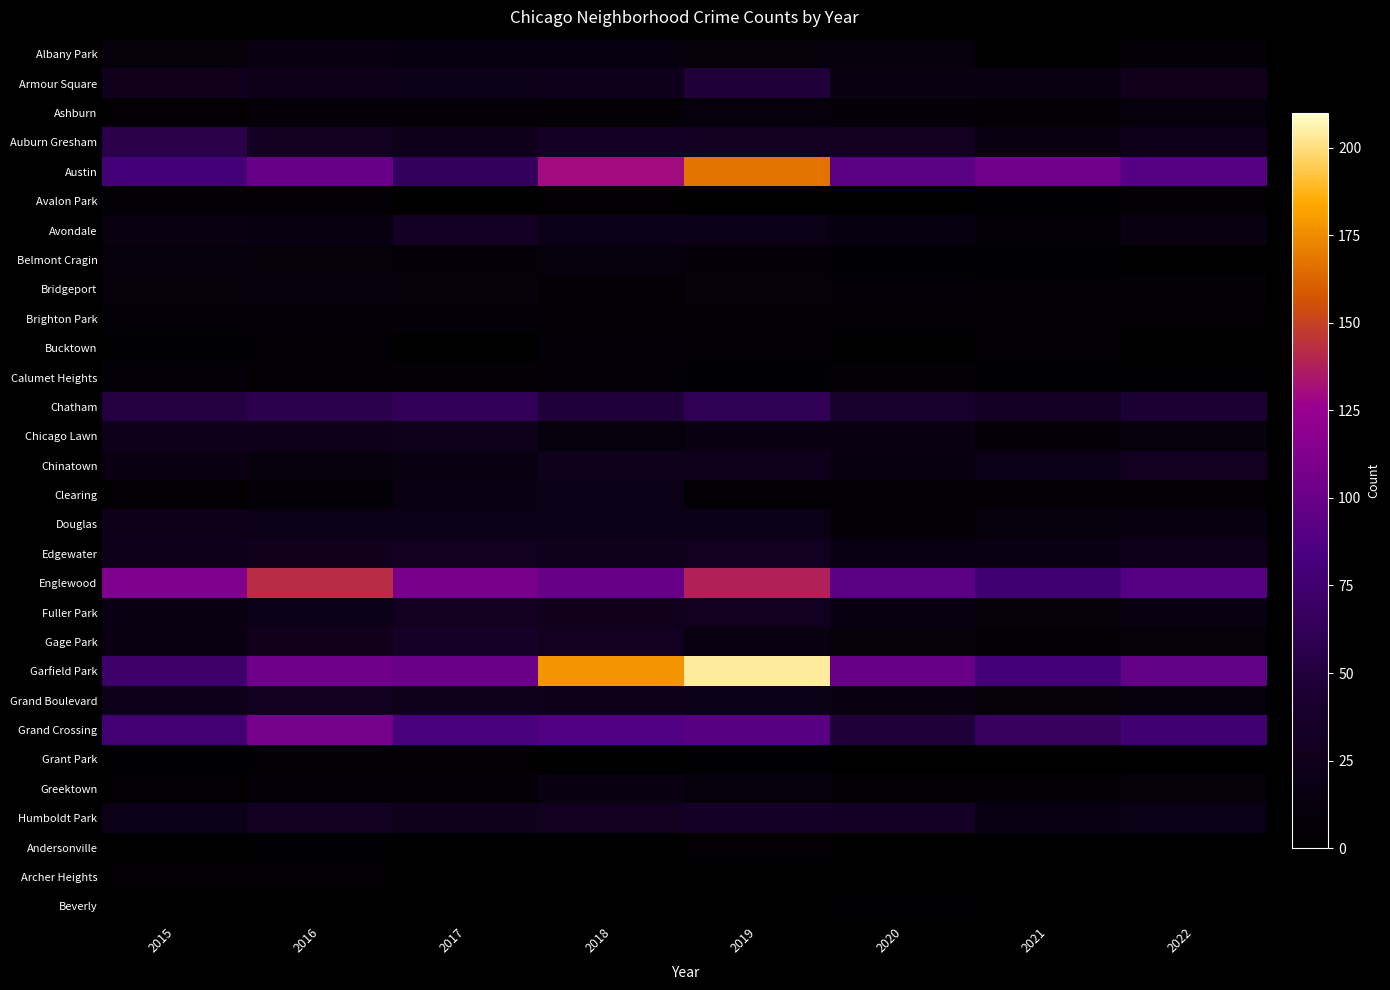

How many values in the Grand Boulevard series are below 22?

4